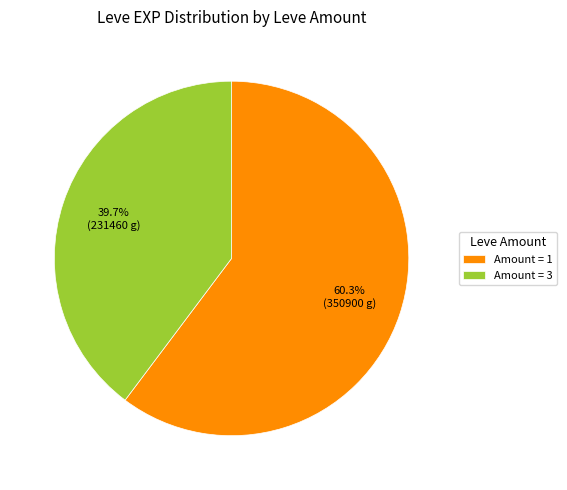

Combined, do Amount = 3 and Amount = 1 account for over 50%?

Yes